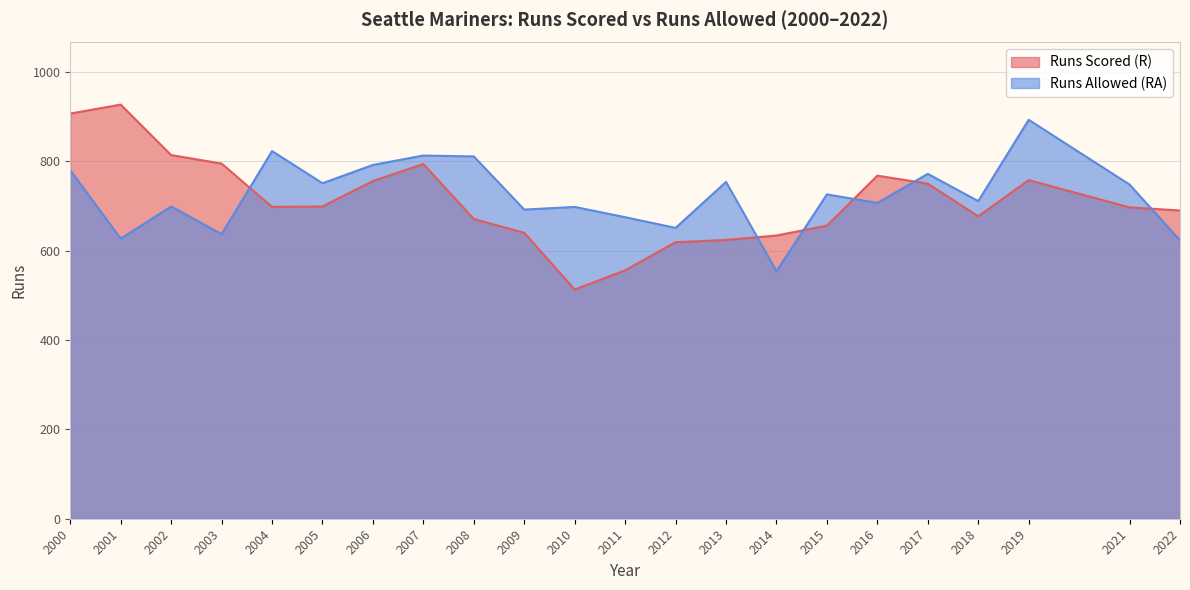

Rank the categories by Runs Allowed (RA) value from lowest to highest.

2014, 2022, 2001, 2003, 2012, 2011, 2009, 2010, 2002, 2016, 2018, 2015, 2021, 2005, 2013, 2017, 2000, 2006, 2008, 2007, 2004, 2019